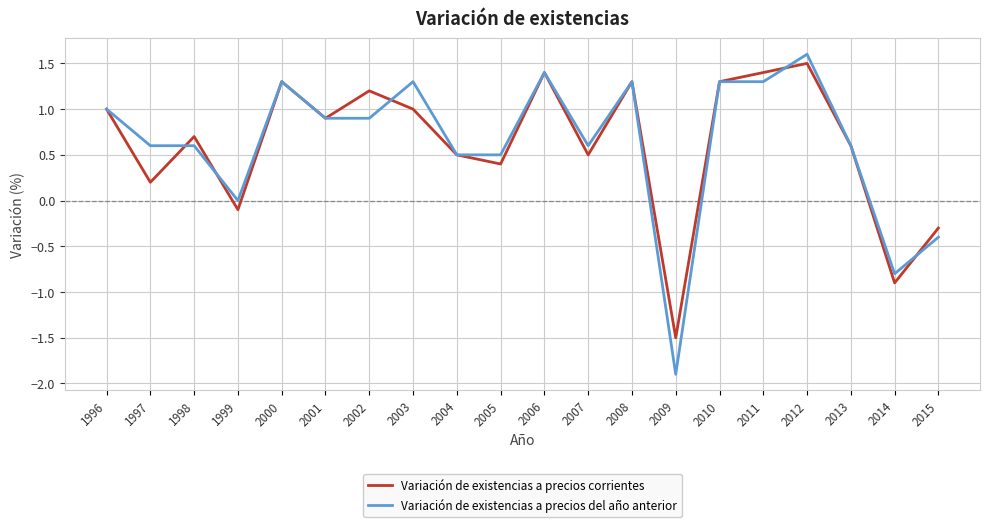

Which series ends up on top after the final intersection of Variación de existencias a precios del año anterior and Variación de existencias a precios corrientes?

Variación de existencias a precios corrientes